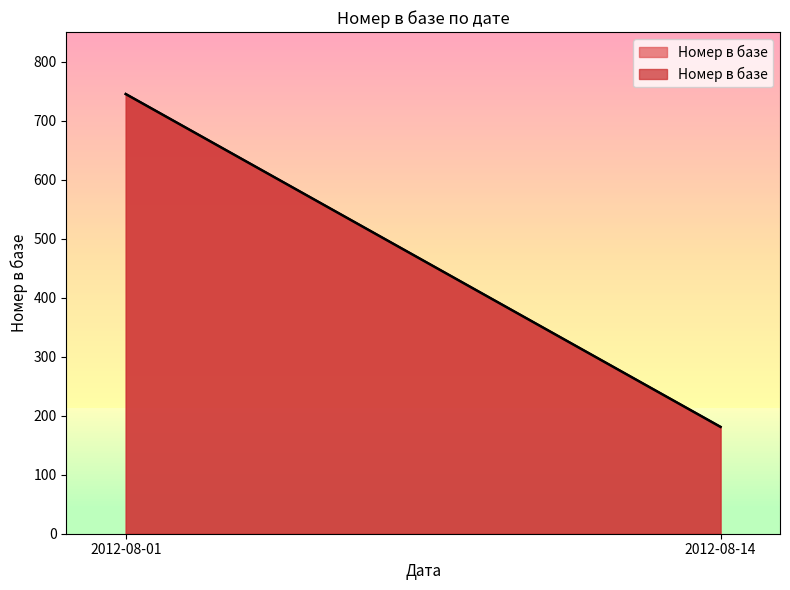

What is the difference between the maximum and minimum values?

564